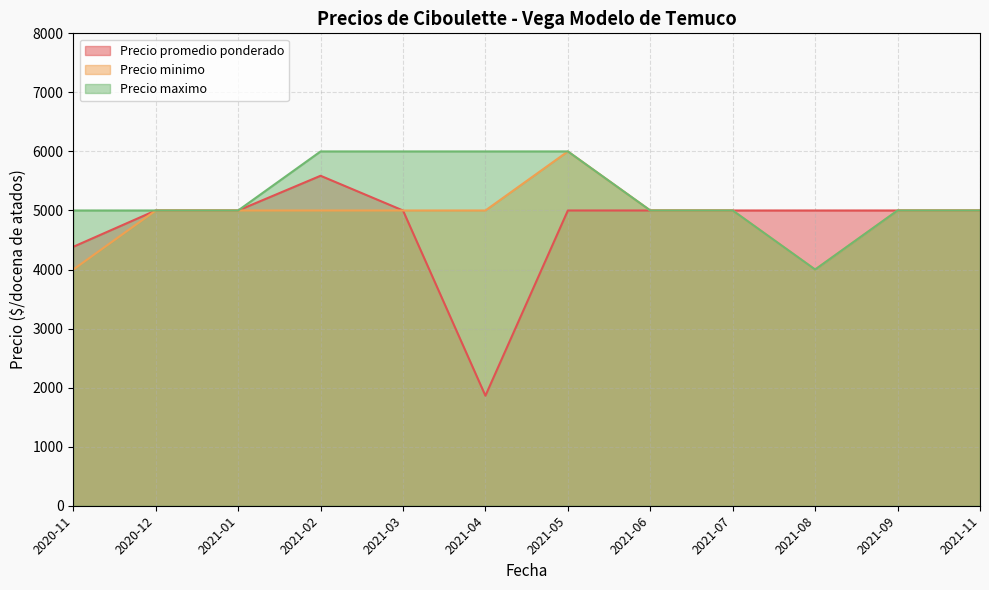

The Precio minimo series shows 5000 at 2021-01. True or false?

True